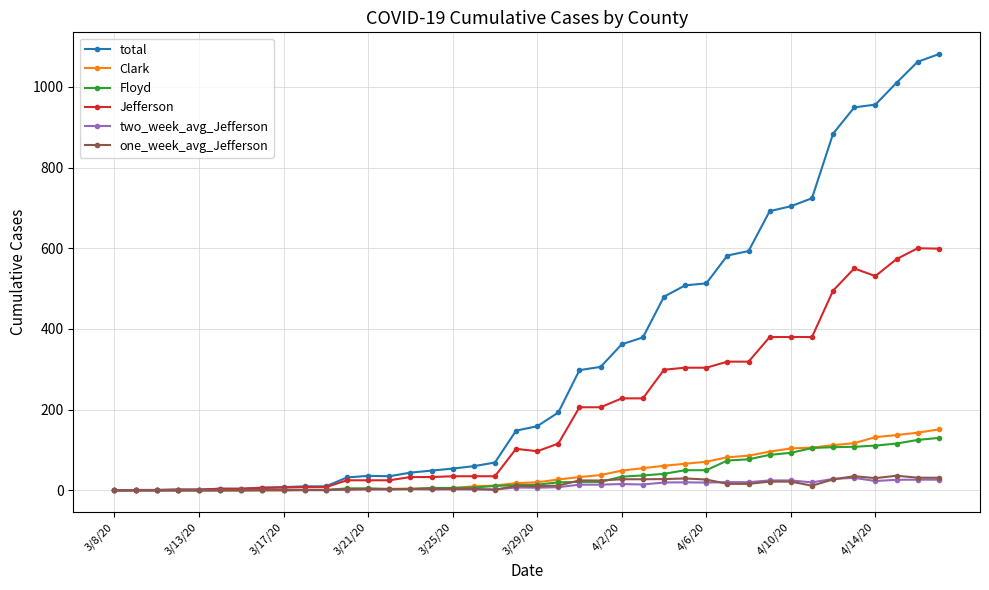

Does the chart have visible grid lines?

Yes